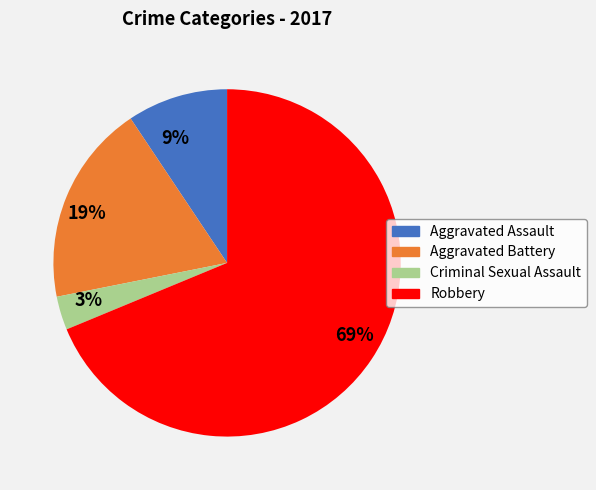

Count the number of slices in the pie.

4